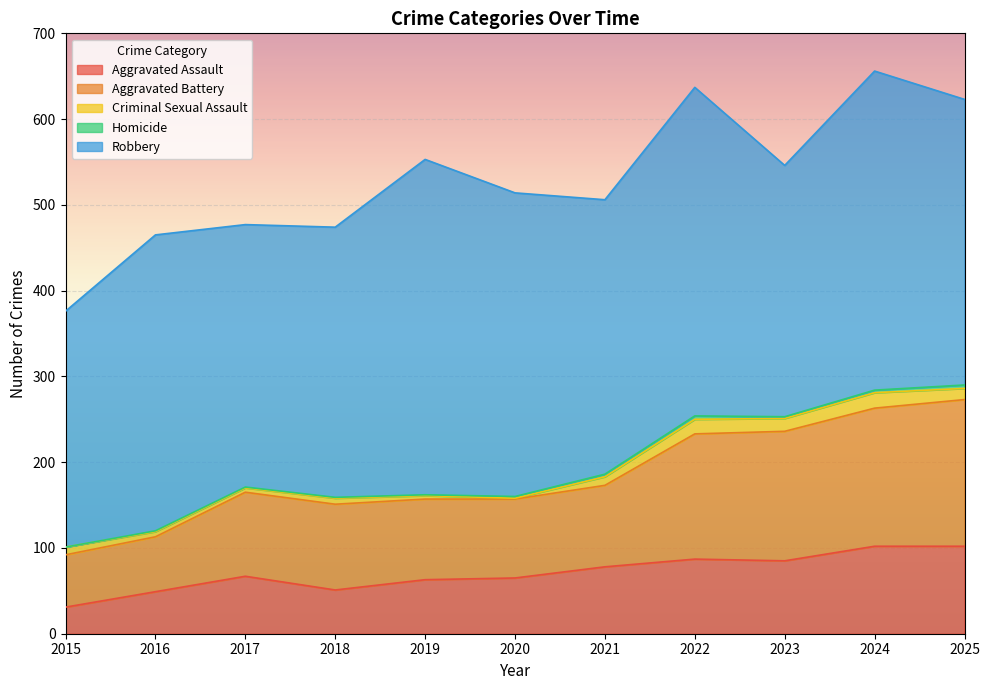

The value of Aggravated Assault at 2018 is 15. True or false?

False